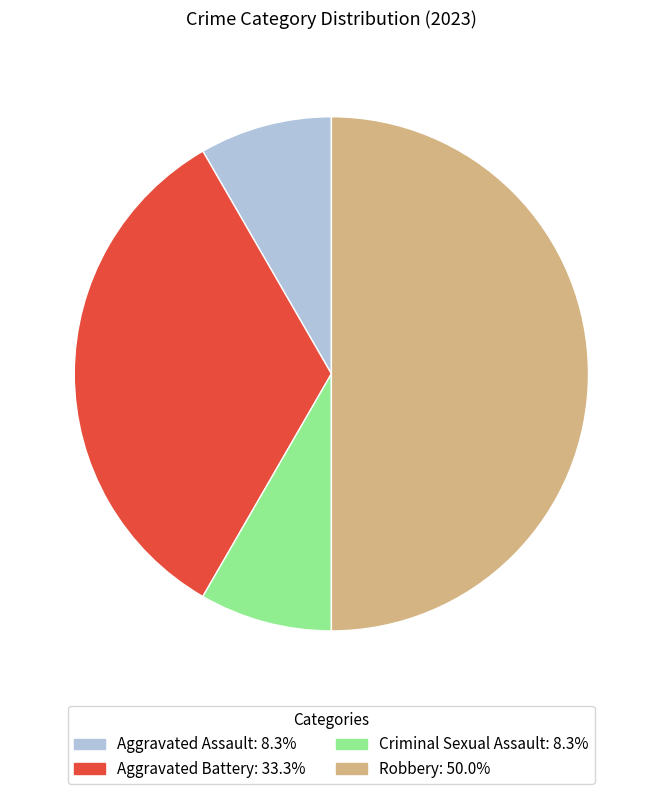

Combined, do Robbery and Criminal Sexual Assault account for over 50%?

Yes